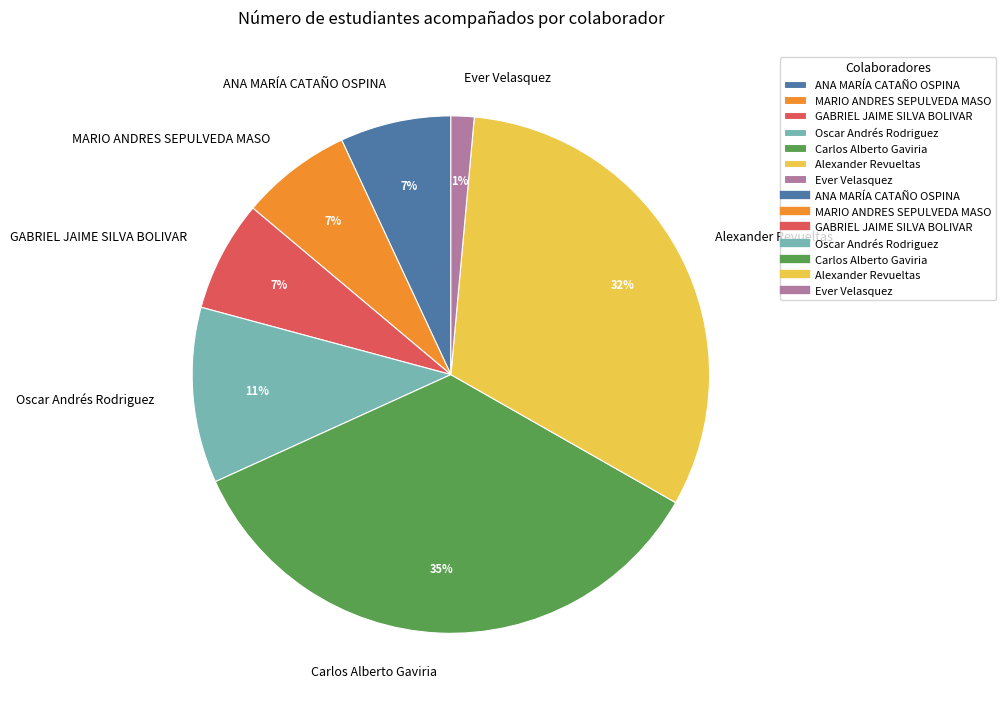

To the nearest percent, what percentage of the pie is MARIO ANDRES SEPULVEDA MASO?

7%